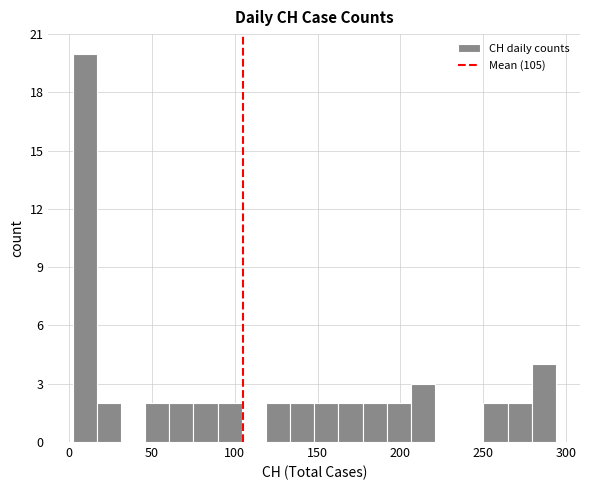

Around what value on the x-axis is the tallest bar? Give the approximate position of its centre, as read against the axis.

10